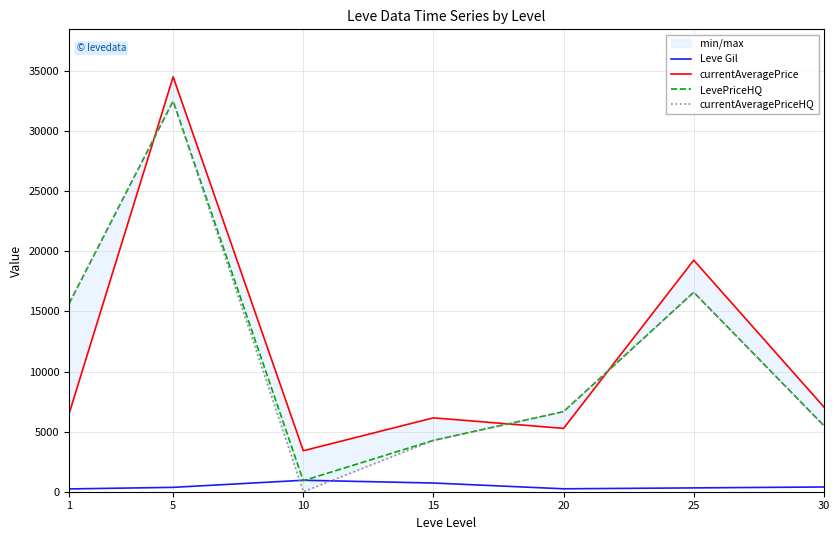

Is it true that currentAveragePrice equals 5613.8 at 10?

False